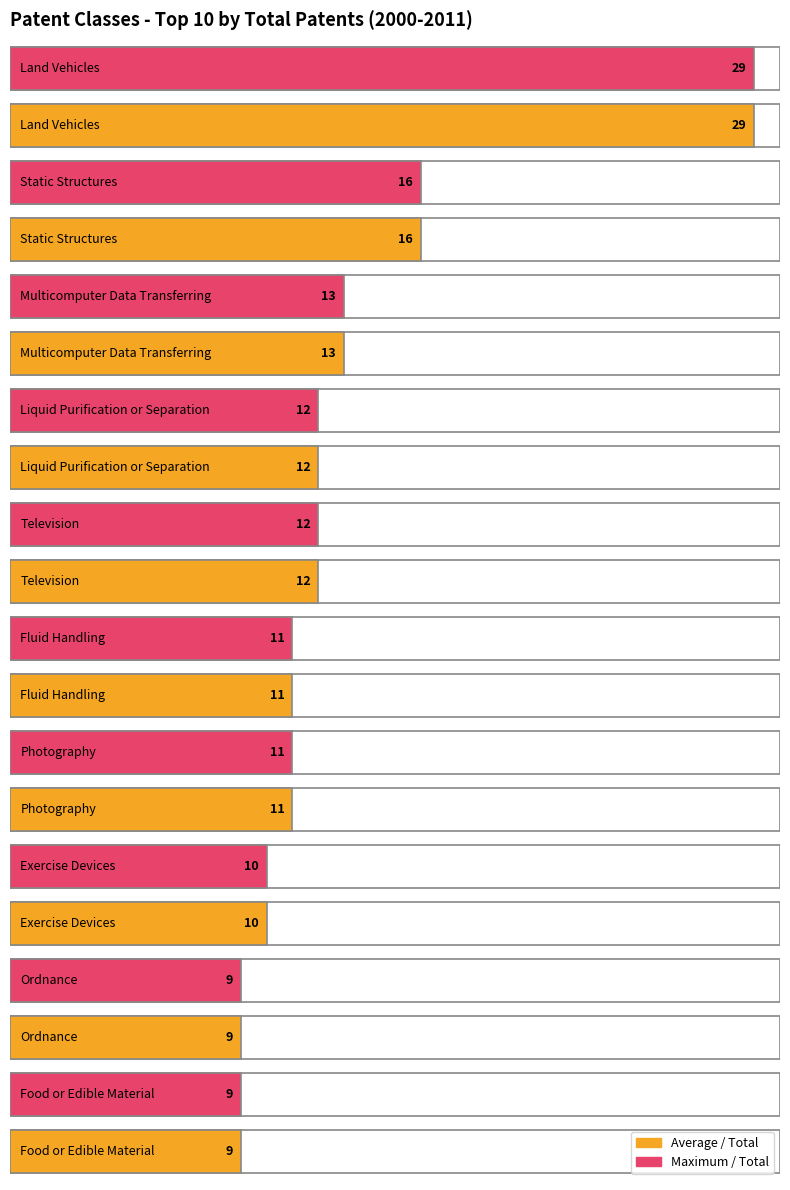

Where does the Total series first go above 12?

Land Vehicles